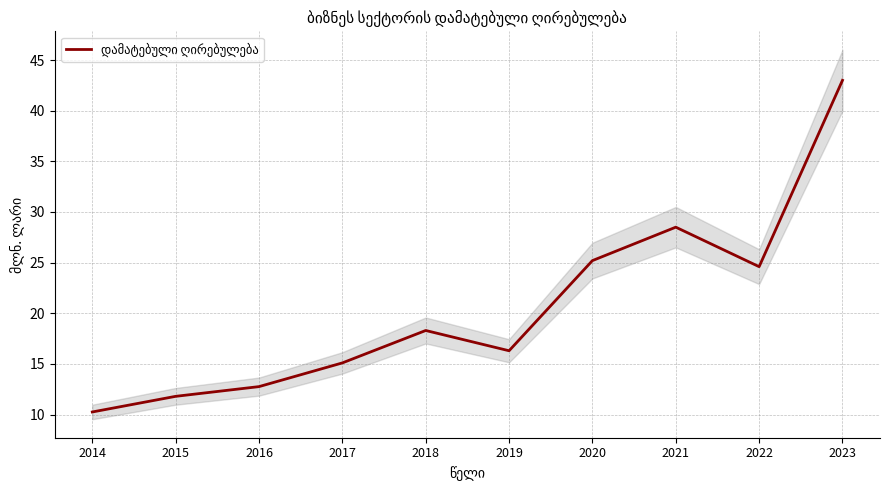

What is the difference between the maximum and minimum values?

32.7